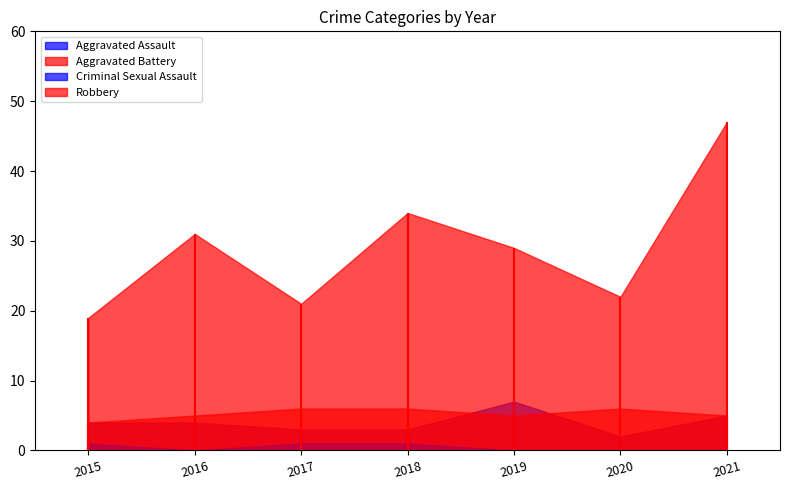

Which series has the widest spread of values?

Robbery